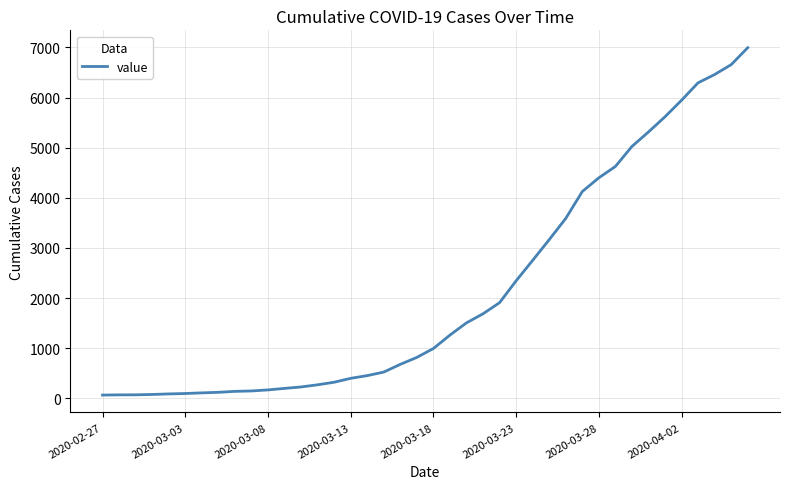

What is the greatest value displayed?

6995